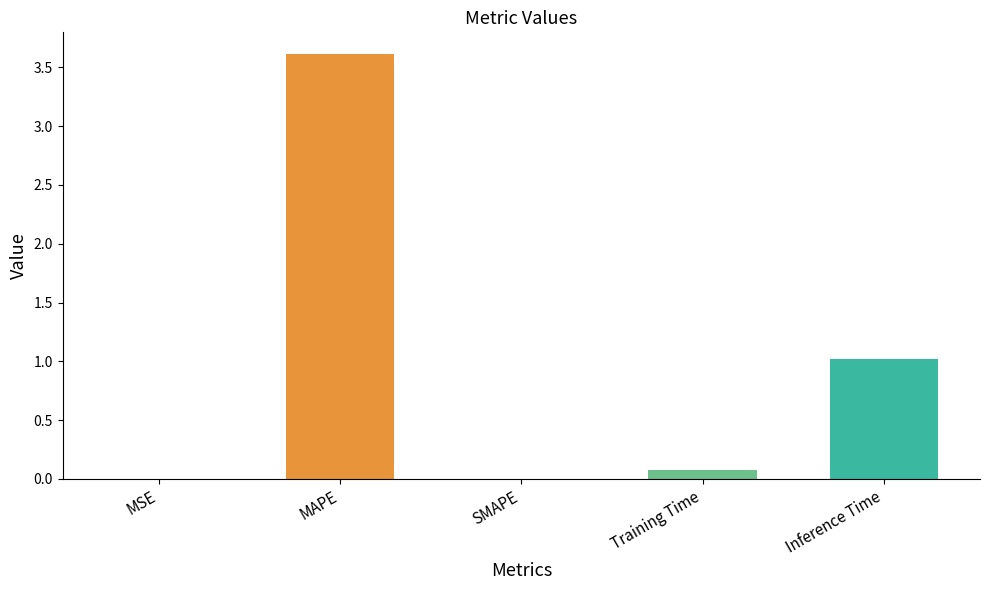

Is it true that the value at MSE is 0.0?

True